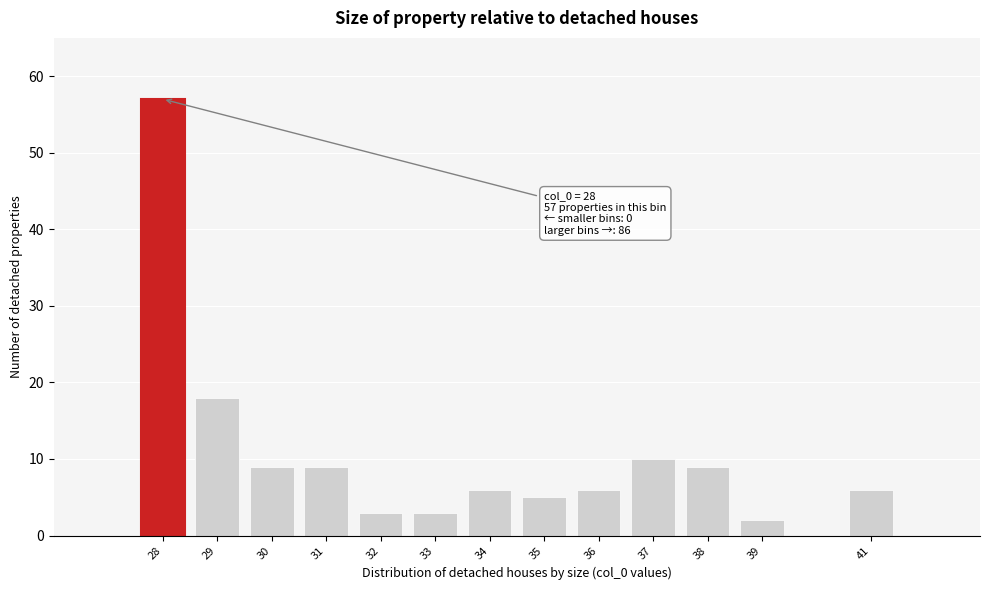

Reading left to right, what are all the values shown in this chart?

57	18	9	9	3	3	6	5	6	10	9	2	6